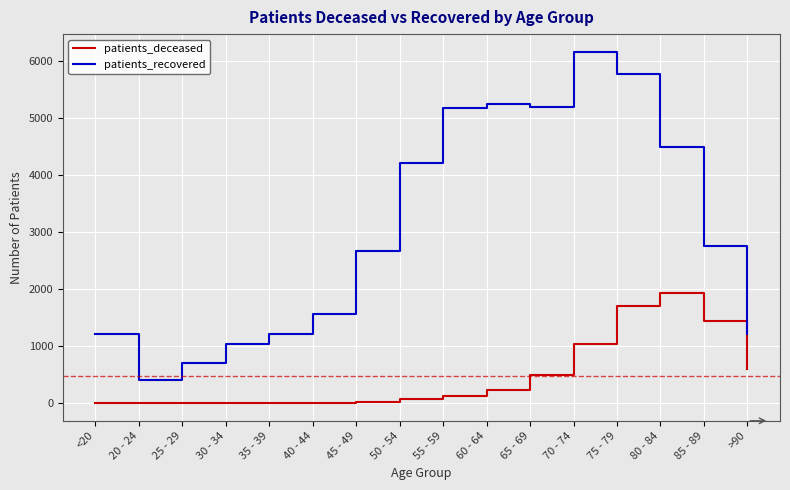

What is the smallest value displayed?

2